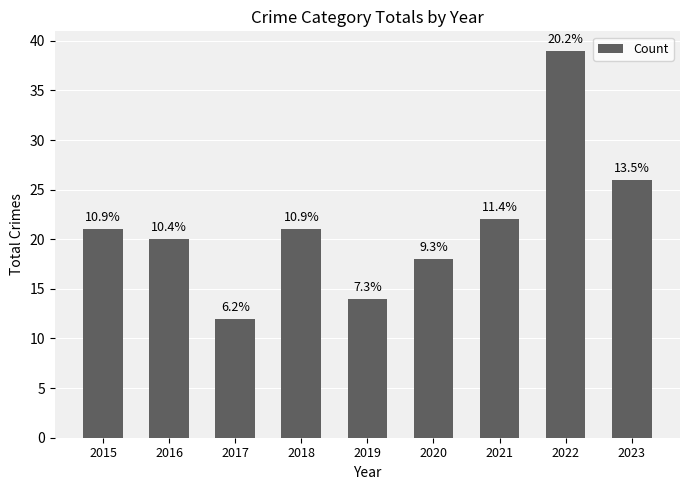

What is the ratio of the value at 2015 to the value at 2019?

1.5